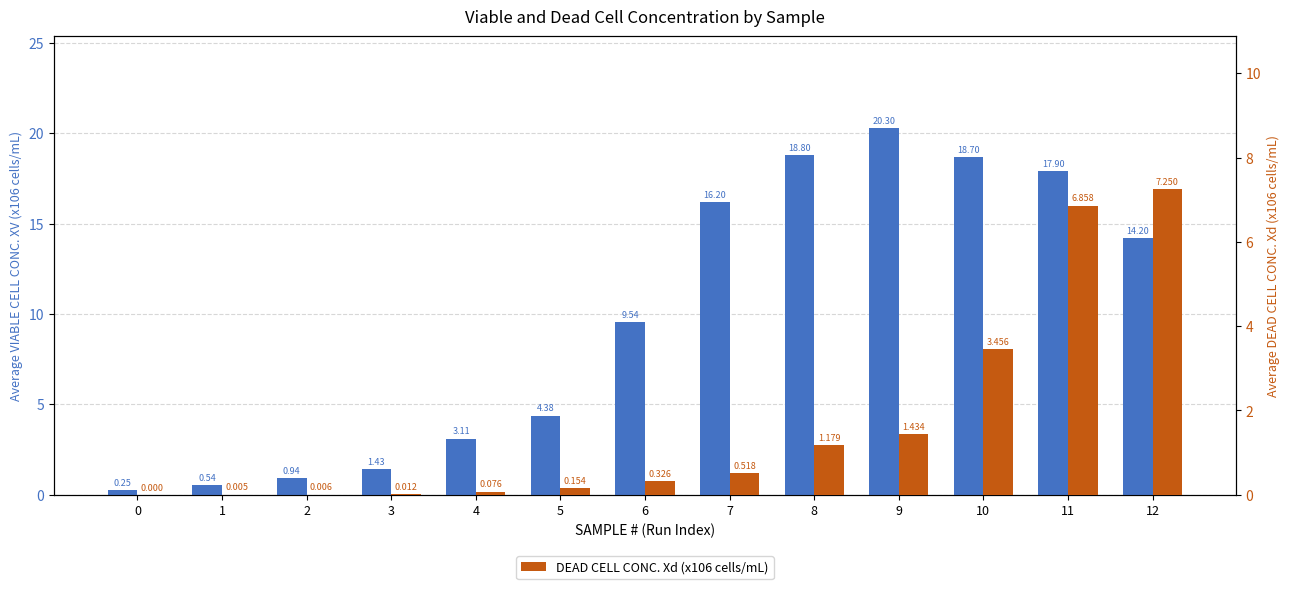

What is the value of the DEAD CELL CONC. Xd (x106 cells/mL) bar at the 10th from the left?

1.4